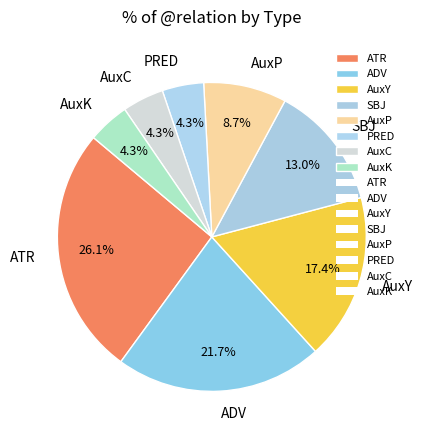

Is there a majority slice in this chart?

No